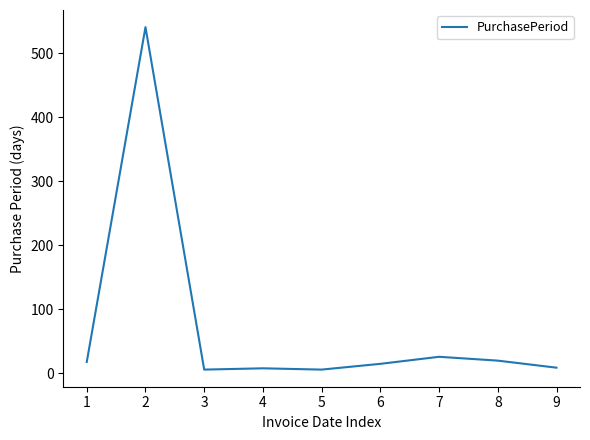

What is the greatest value displayed?

541